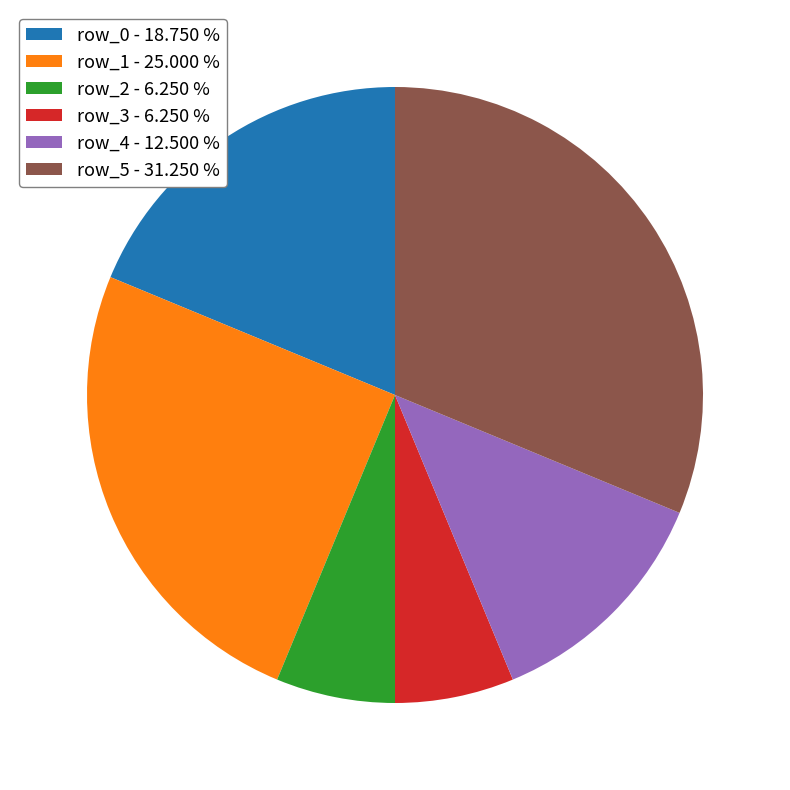

Do row_2 - 6.250 % and row_3 - 6.250 % together represent more than half of the pie?

No